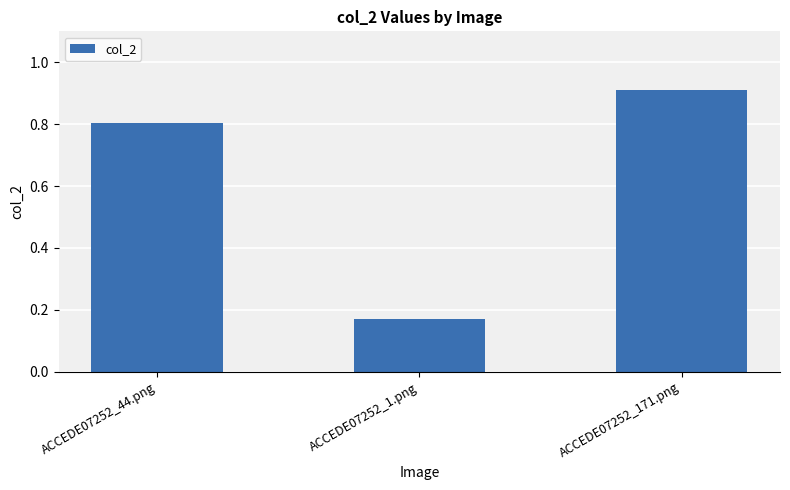

What is the change in value from ACCEDE07252_44.png to ACCEDE07252_171.png?

+0.1